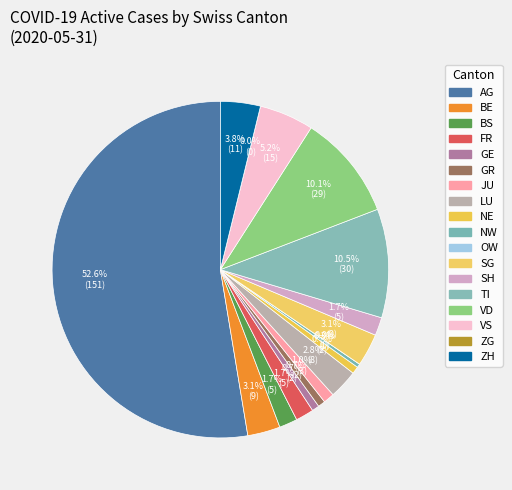

True or false: NW accounts for 1% of the total.

False